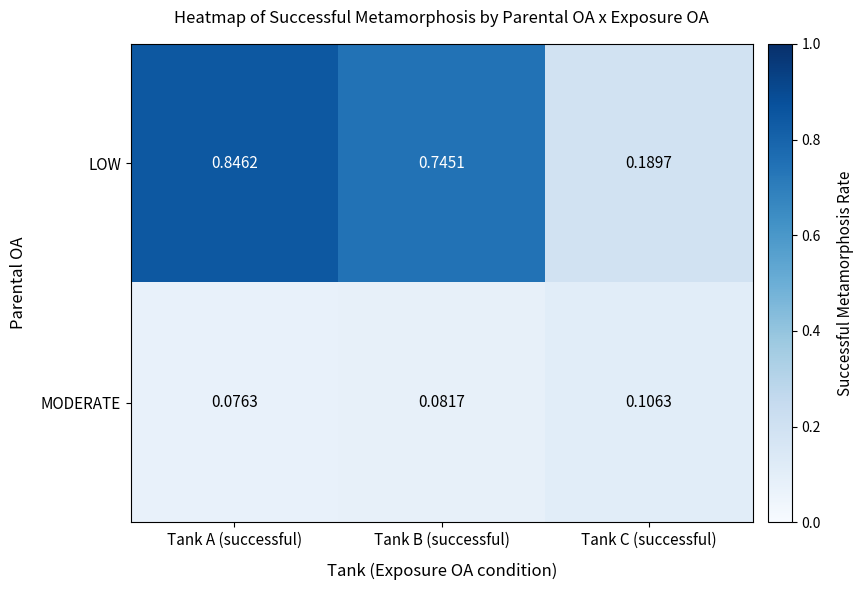

Which category has the highest value in the LOW series?

Tank A (successful)